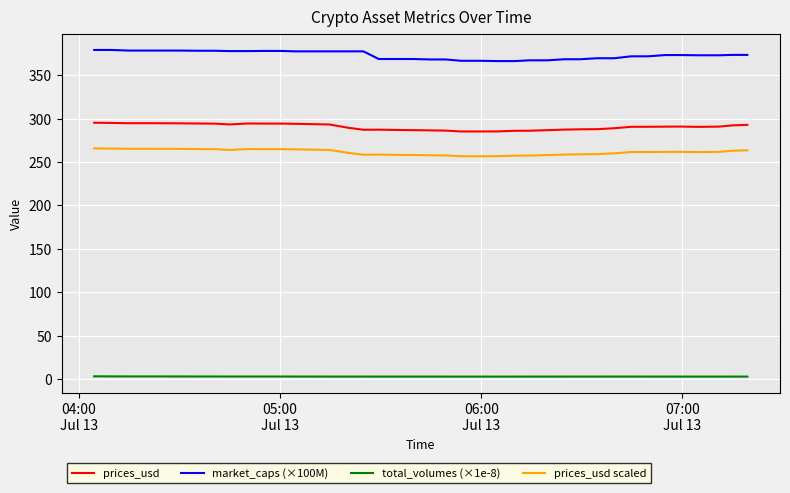

In total_volumes (×1e-8), how many points are lower than both neighbors (excluding endpoints)?

5